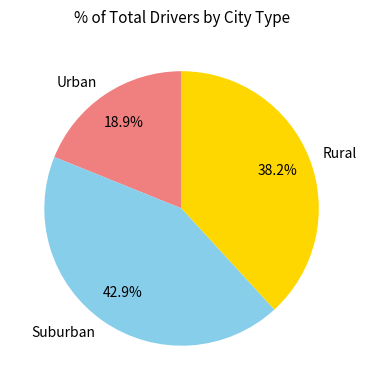

What is the smallest slice in the pie chart?

Urban